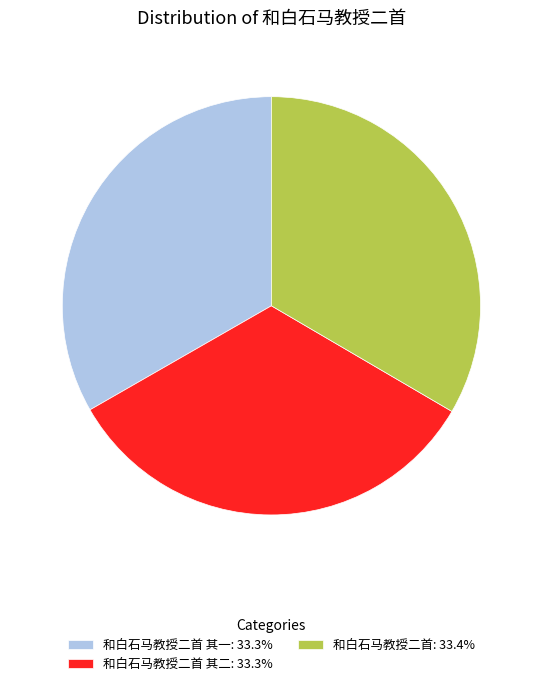

What is the ratio of the value at 和白石马教授二首 其一: 33.3% to the value at 和白石马教授二首: 33.4%?

1.0